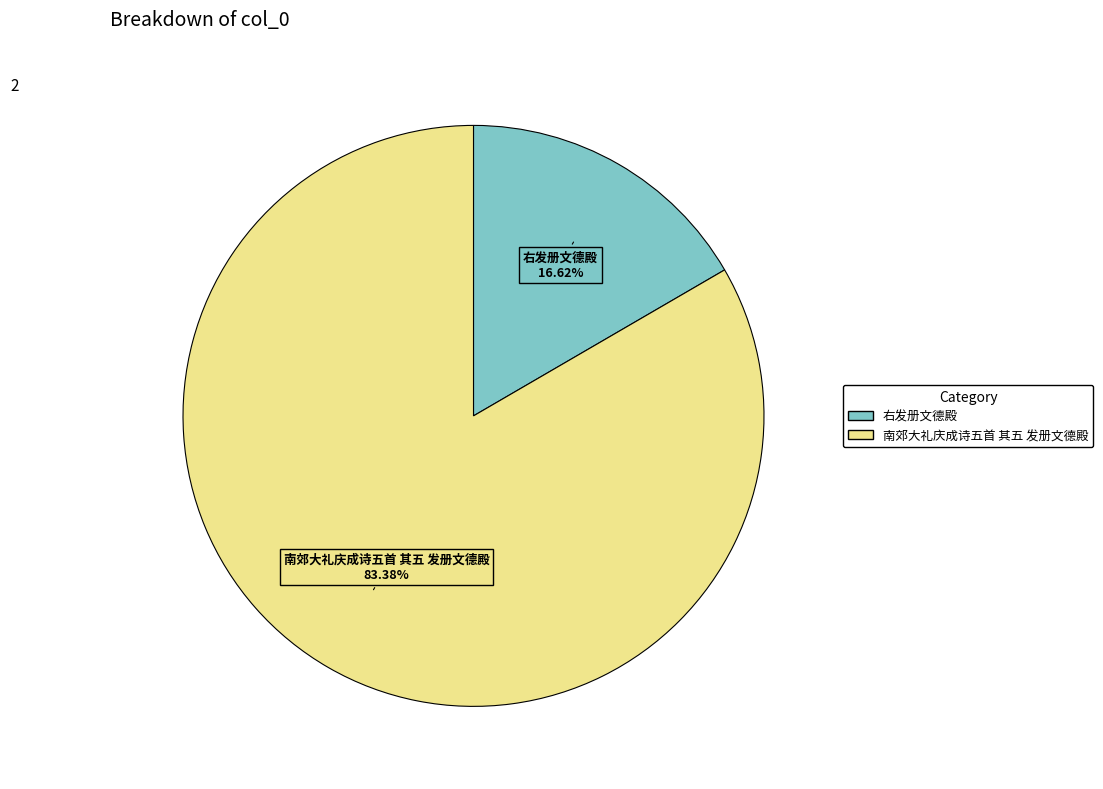

Rank the categories by value from lowest to highest.

右发册文德殿, 南郊大礼庆成诗五首 其五 发册文德殿